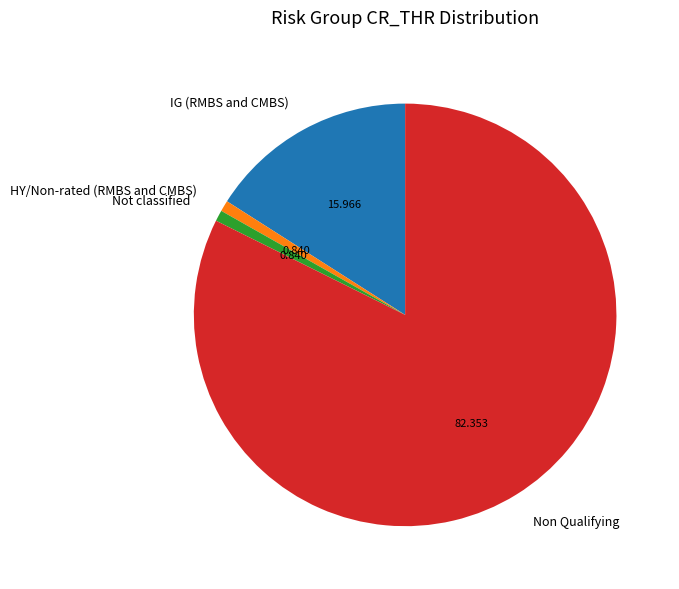

Is there a majority slice in this chart?

Yes